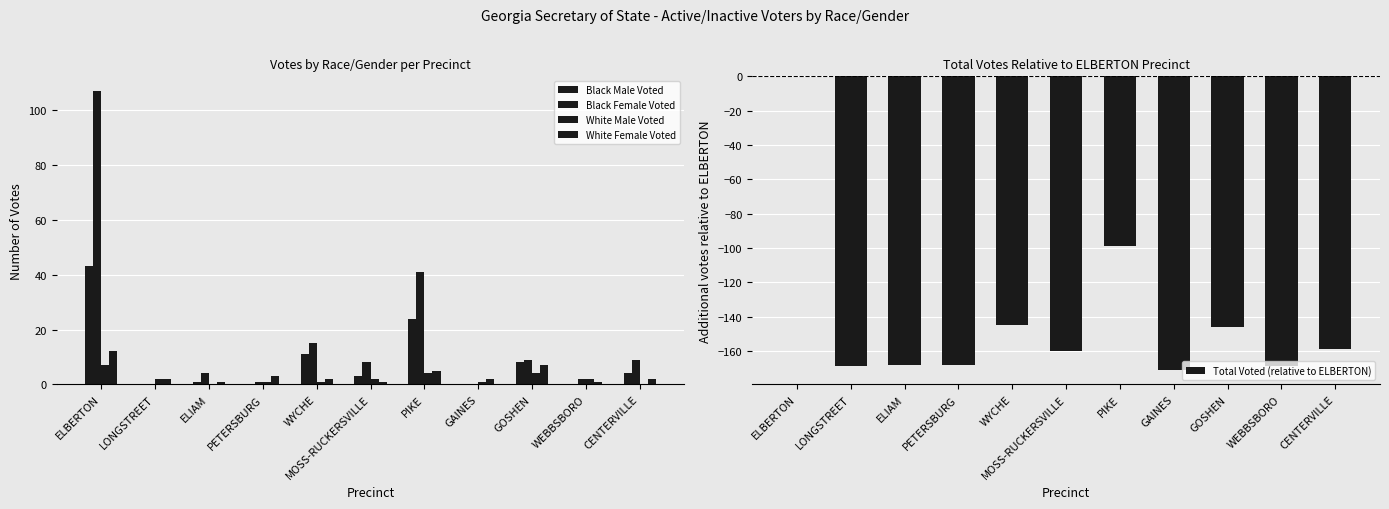

What is the sum of the Black Male Voted values at PIKE and CENTERVILLE?

28